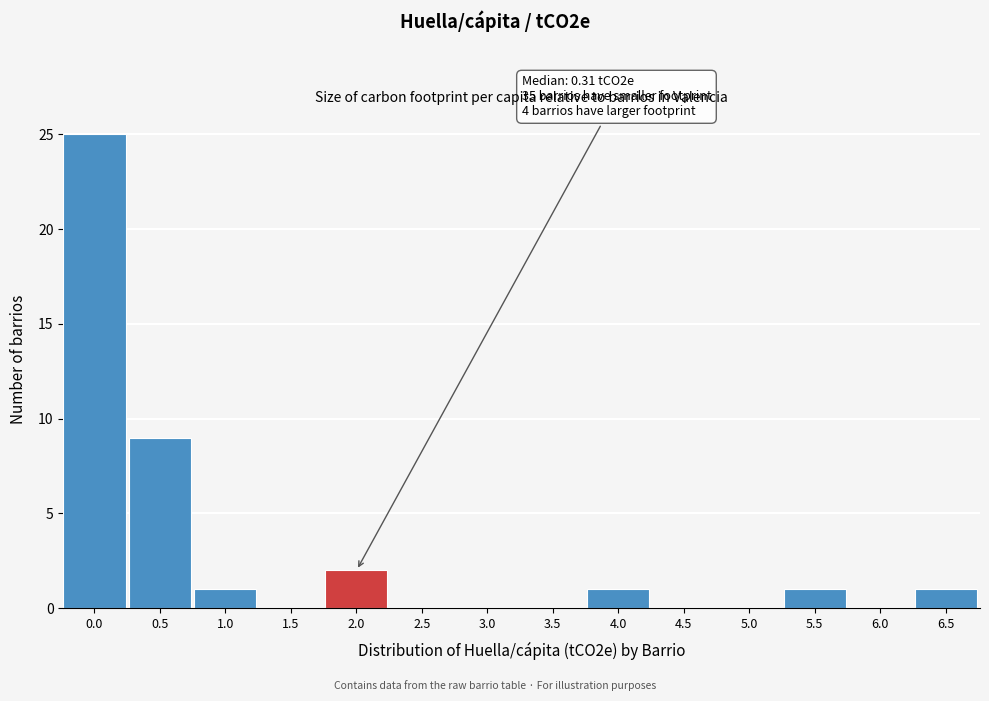

Reading left to right, transcribe all the data shown in this chart.

0.0=25	0.5=9	1.0=1	1.5=0	2.0=2	2.5=0	3.0=0	3.5=0	4.0=1	4.5=0	5.0=0	5.5=1	6.0=0	6.5=1